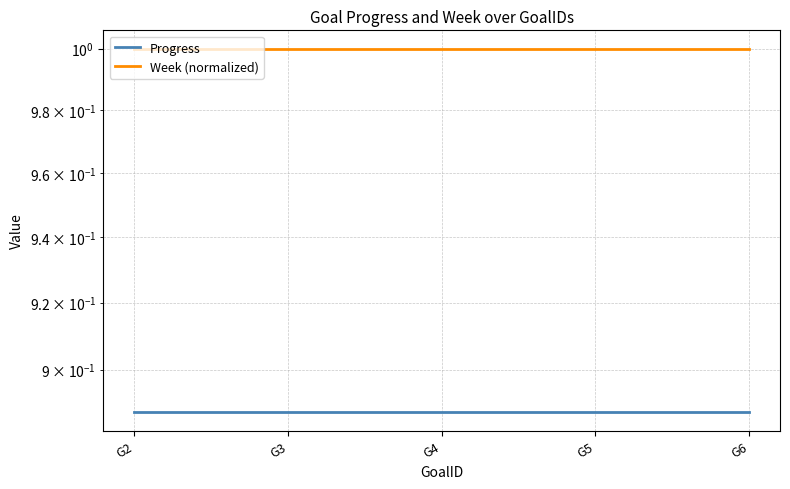

At which label is Week (normalized) closest to 1?

G2